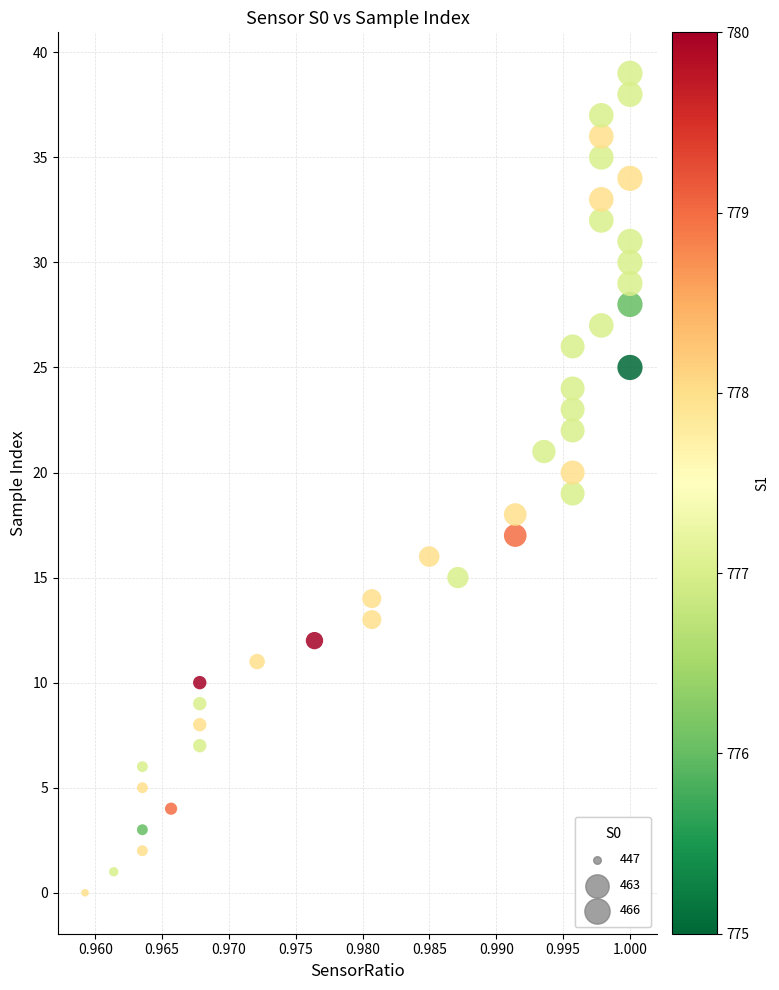

What is the range of Y values (max minus min)?

39